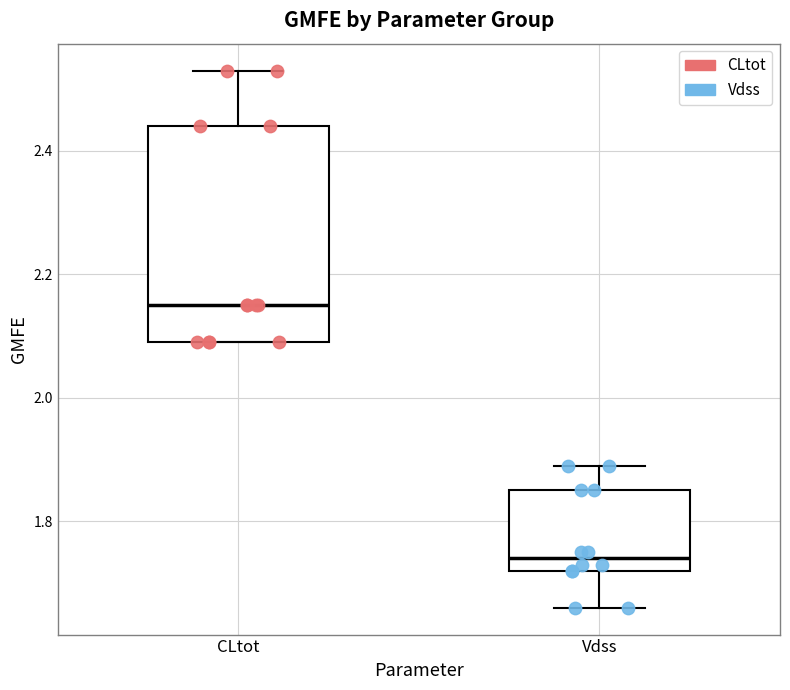

Reading left to right, transcribe this box plot: for each box, give where its median line is, the range the box spans, and where its two whiskers end, as read against the y-axis. The values are not printed on the chart, so give them approximately, as read against the axis.

CLtot: median 2.16, box 2.10 to 2.44, whiskers 2.10 to 2.54
Vdss: median 1.74, box 1.72 to 1.86, whiskers 1.66 to 1.90